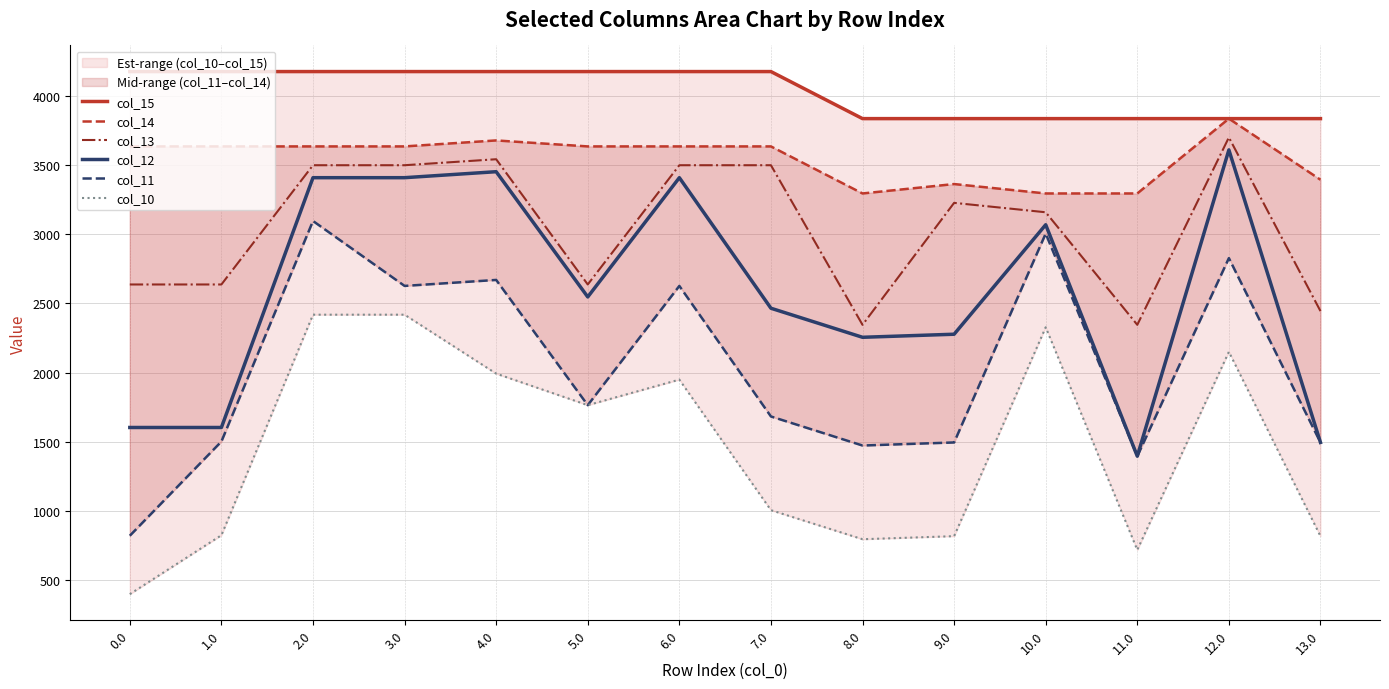

Which series has the widest spread of values?

col_11